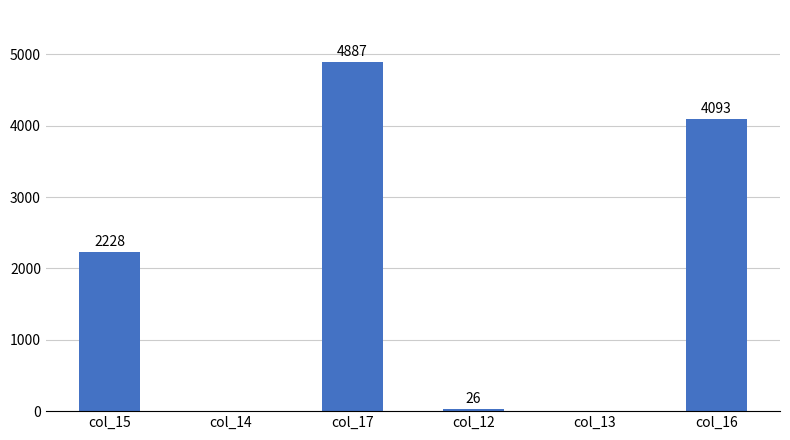

What is the greatest value displayed?

4887